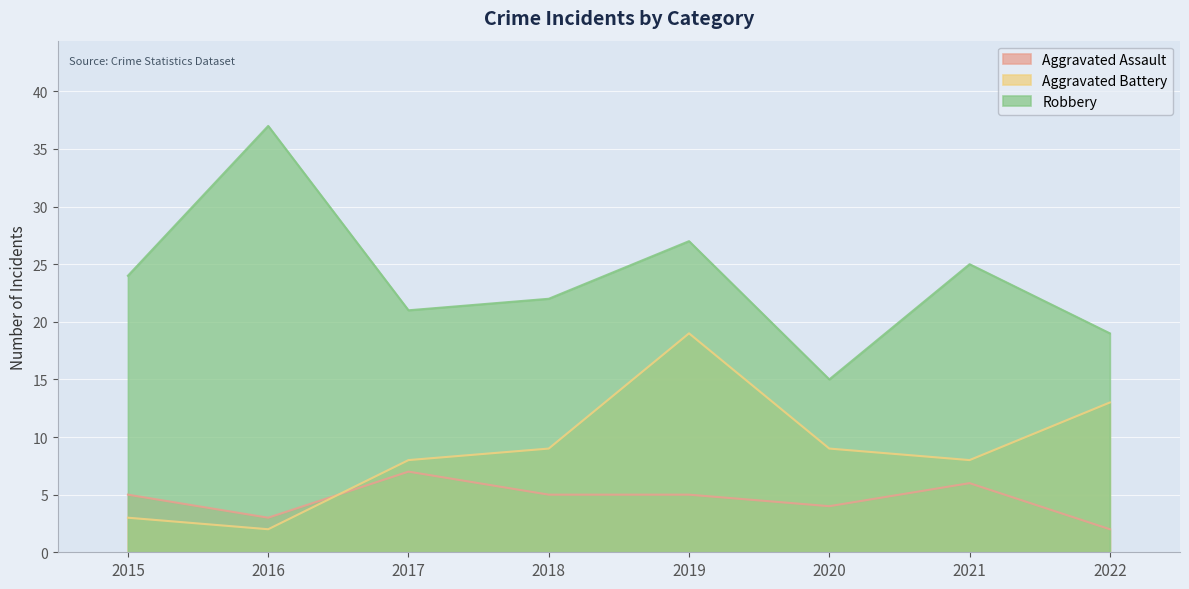

Which series has the largest total across all categories?

Robbery